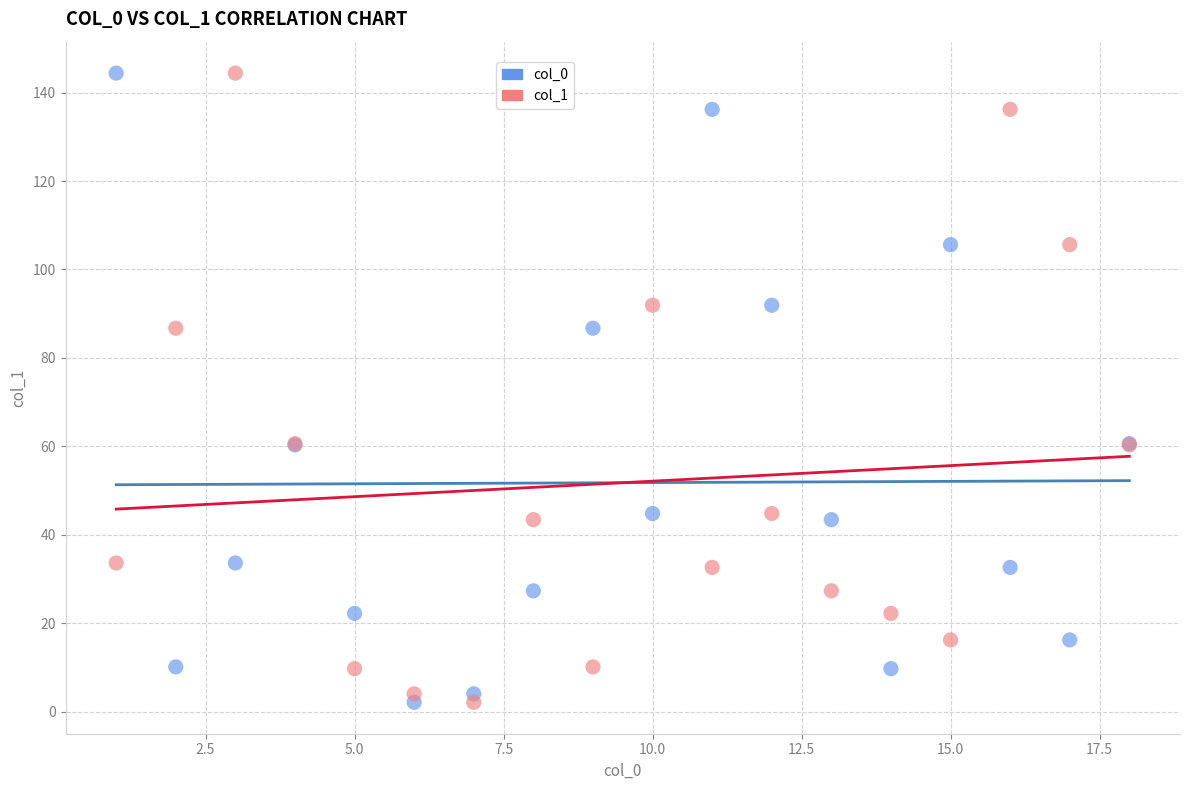

What is the X range (max minus min) for the scatter plot?

17.0